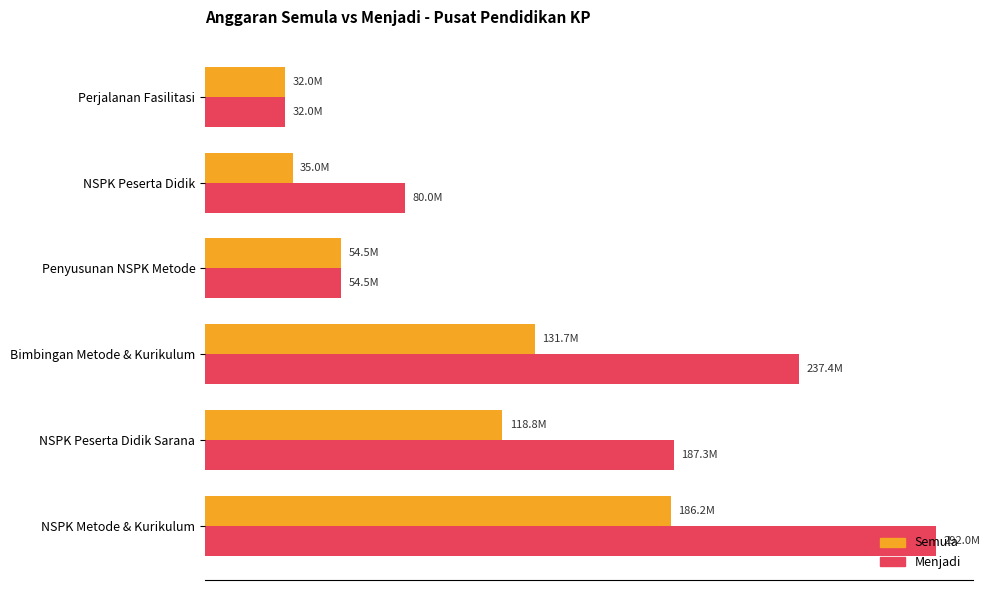

What are all the series names shown in the legend?

Semula, Menjadi